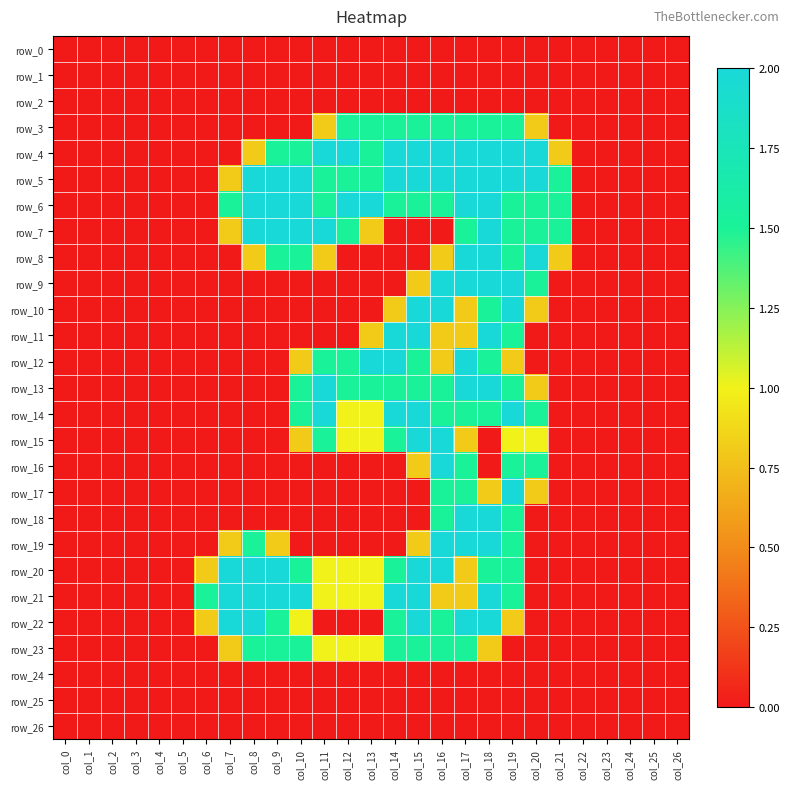

At which category does the chart reach its minimum across all series?

col_0